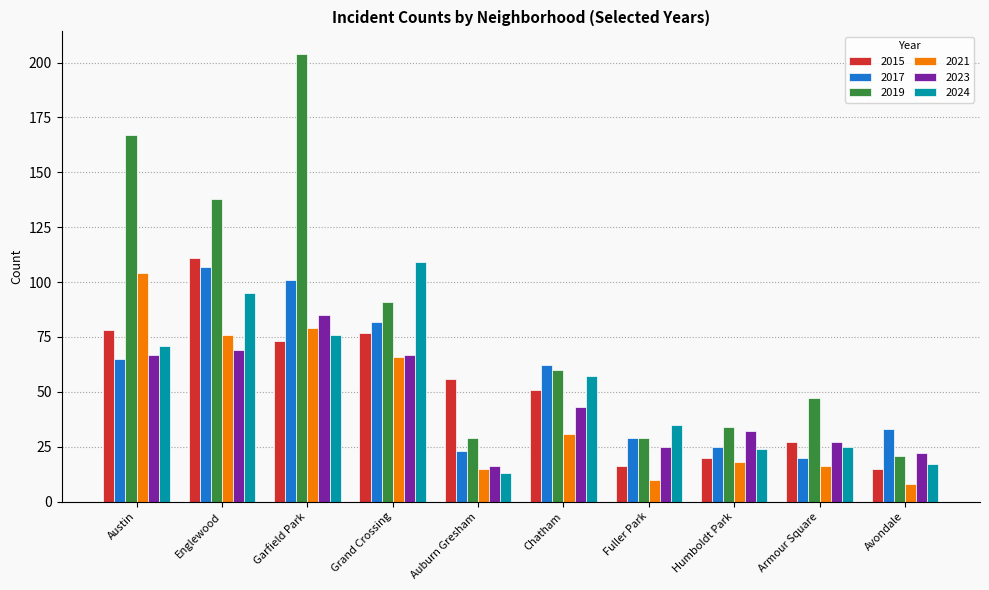

Reading left to right, what are all the values shown in this chart?

2015: Austin=78	Englewood=111	Garfield Park=73	Grand Crossing=77	Auburn Gresham=56	Chatham=51	Fuller Park=16	Humboldt Park=20	Armour Square=27	Avondale=15
2017: Austin=65	Englewood=107	Garfield Park=101	Grand Crossing=82	Auburn Gresham=23	Chatham=62	Fuller Park=29	Humboldt Park=25	Armour Square=20	Avondale=33
2019: Austin=167	Englewood=138	Garfield Park=204	Grand Crossing=91	Auburn Gresham=29	Chatham=60	Fuller Park=29	Humboldt Park=34	Armour Square=47	Avondale=21
2021: Austin=104	Englewood=76	Garfield Park=79	Grand Crossing=66	Auburn Gresham=15	Chatham=31	Fuller Park=10	Humboldt Park=18	Armour Square=16	Avondale=8
2023: Austin=67	Englewood=69	Garfield Park=85	Grand Crossing=67	Auburn Gresham=16	Chatham=43	Fuller Park=25	Humboldt Park=32	Armour Square=27	Avondale=22
2024: Austin=71	Englewood=95	Garfield Park=76	Grand Crossing=109	Auburn Gresham=13	Chatham=57	Fuller Park=35	Humboldt Park=24	Armour Square=25	Avondale=17